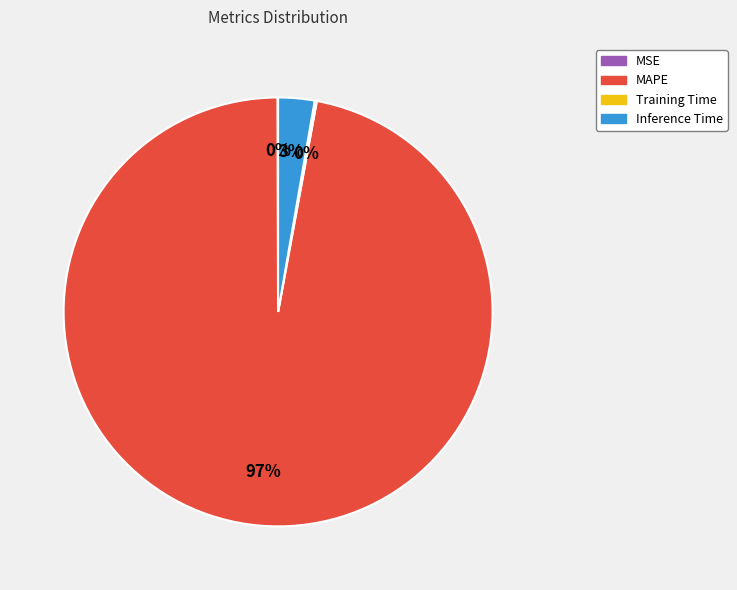

To the nearest percent, what is the average slice percentage?

25%